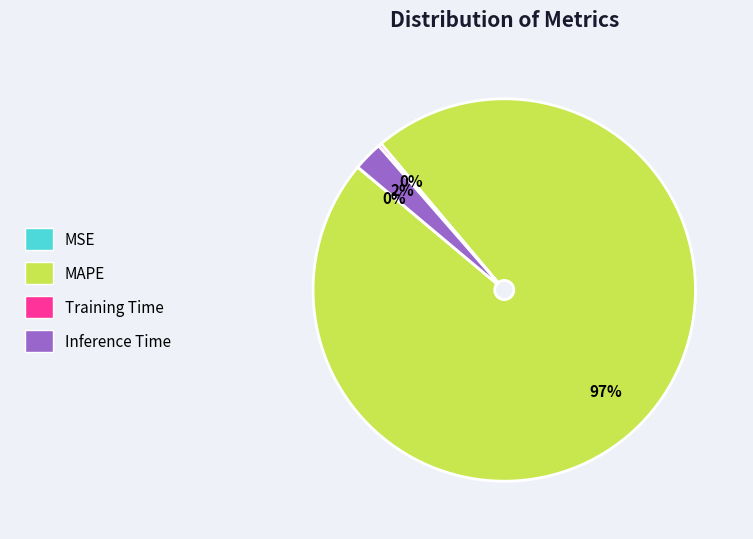

To the nearest percent, what is the average slice percentage?

25%